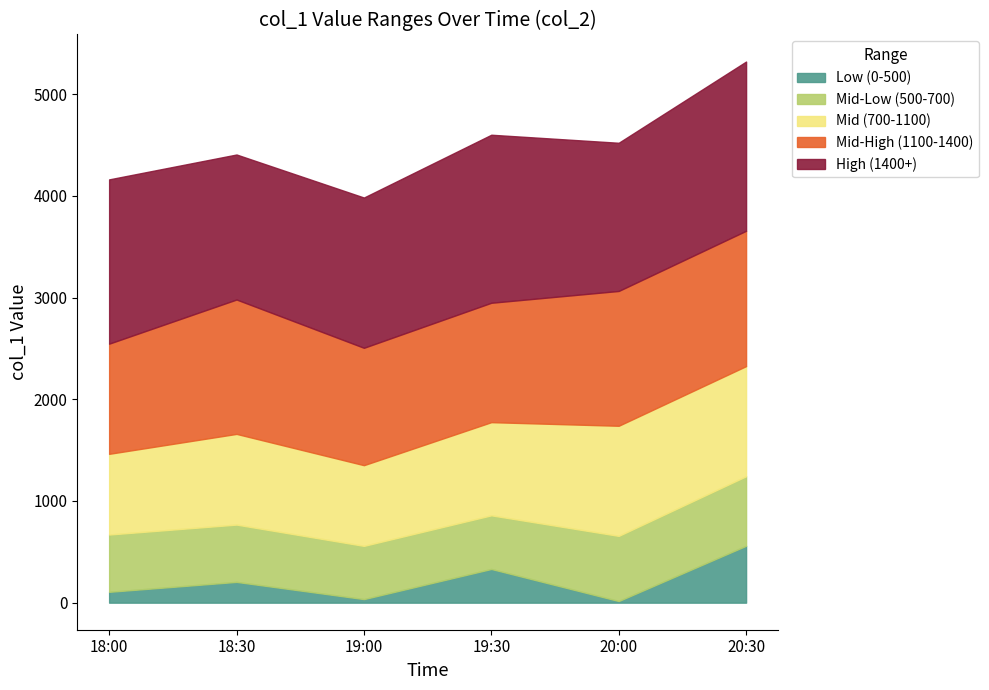

In Mid (700-1100), how many points are lower than both neighbors (excluding endpoints)?

1